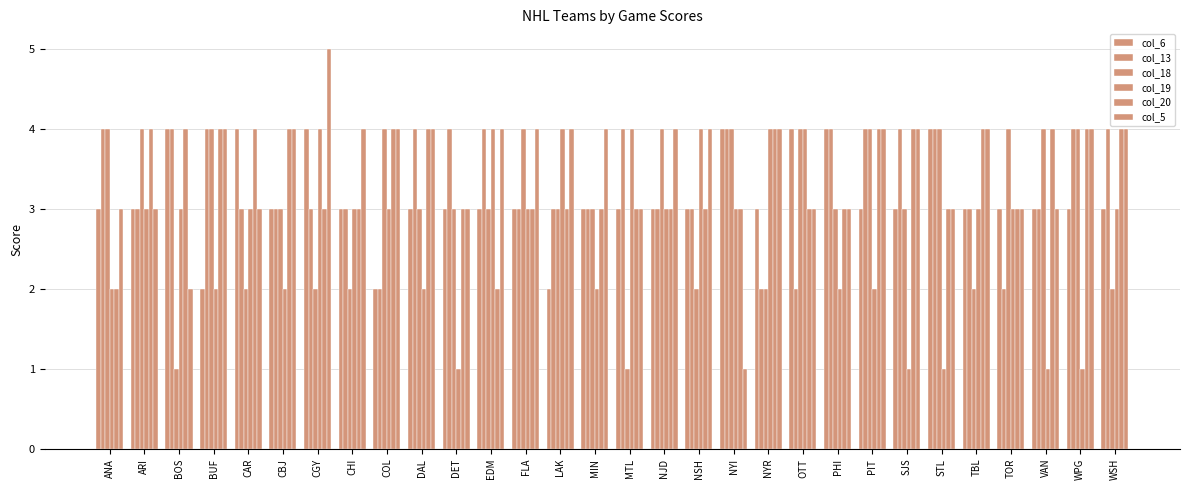

Rank the series at BUF from highest to lowest value.

col_13, col_18, col_20, col_5, col_6, col_19